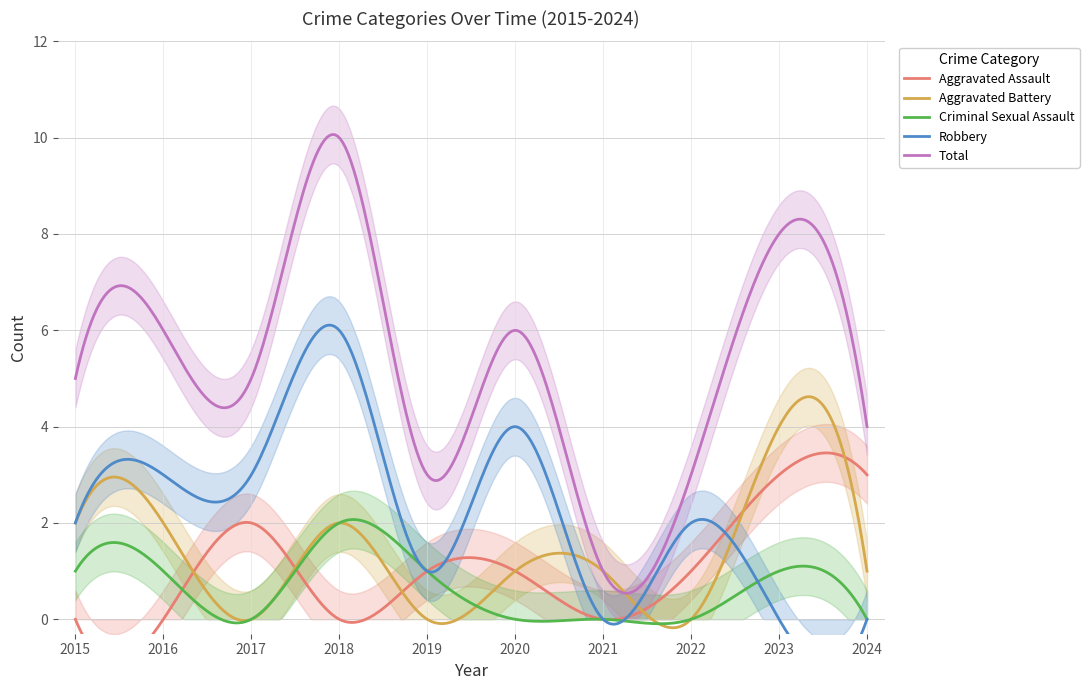

Rank the series at 2020 from lowest to highest value.

Criminal Sexual Assault, Aggravated Assault, Aggravated Battery, Robbery, Total